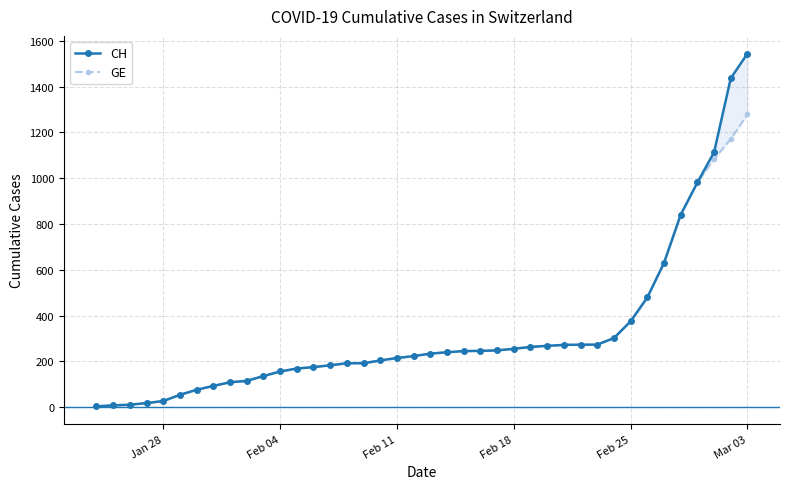

Which category has the lowest value in the GE series?

Jan 28